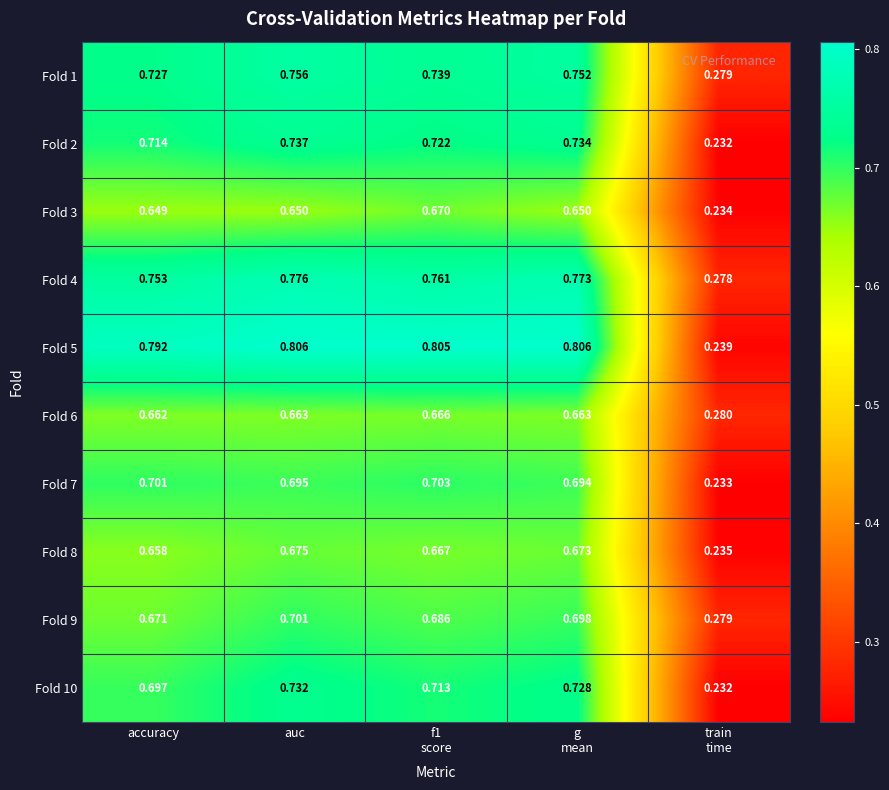

How many categories are shown in the chart?

5